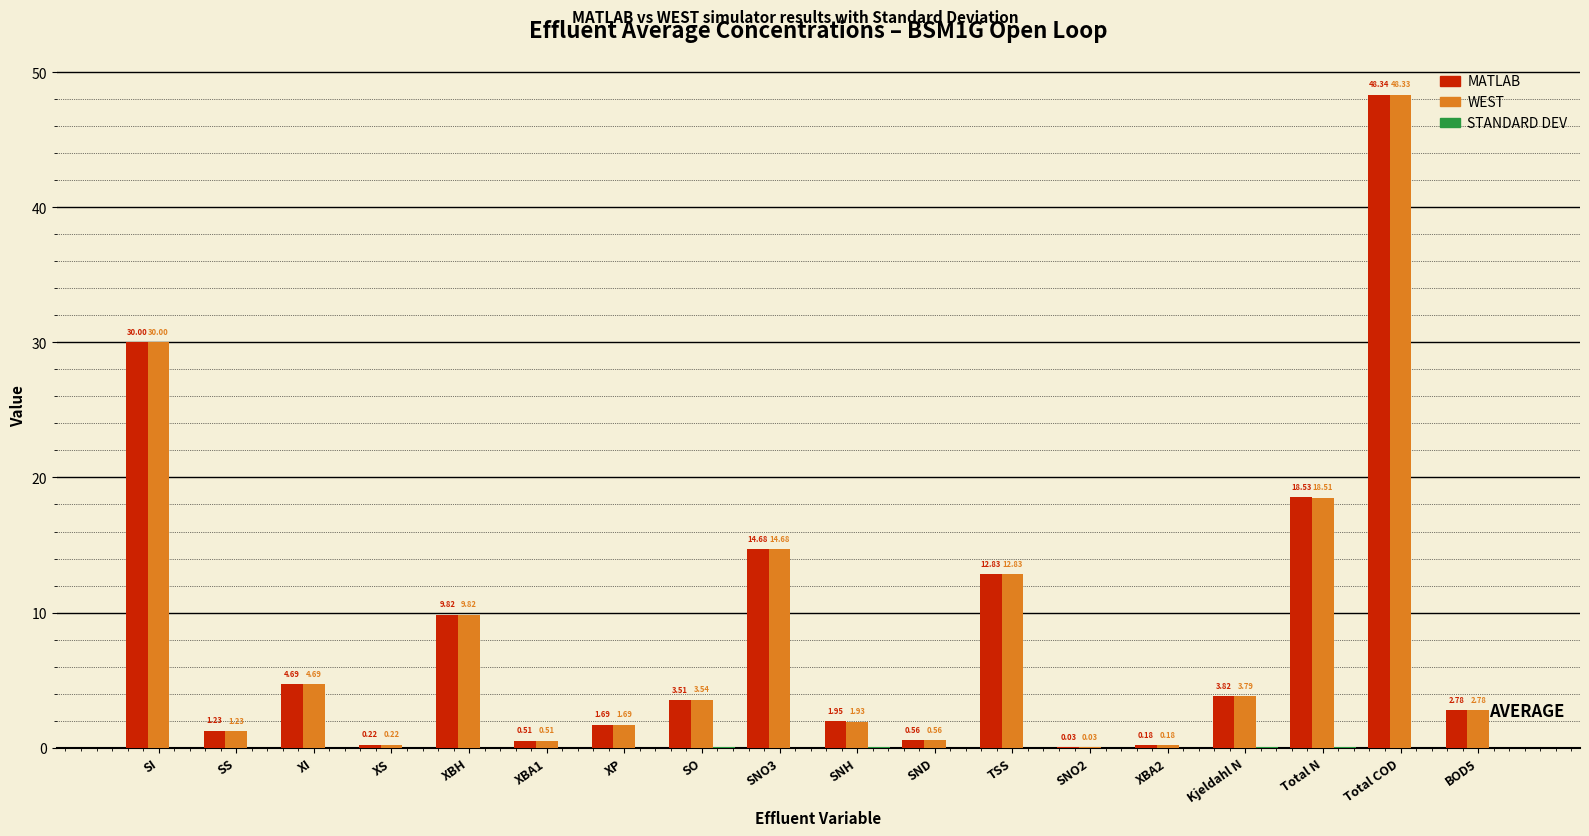

How many groups of bars are there?

18